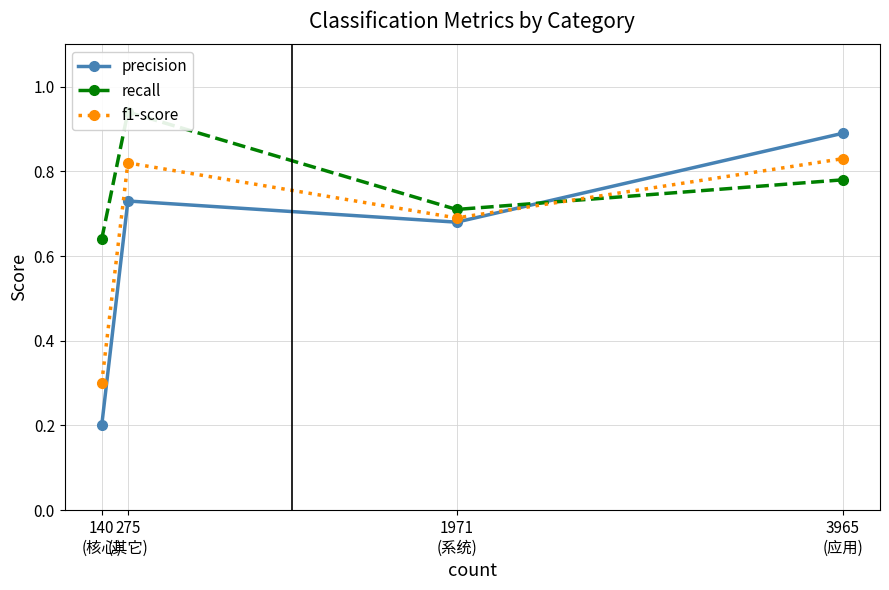

At 1971
(系统), list the series in order from smallest to largest.

precision, f1-score, recall